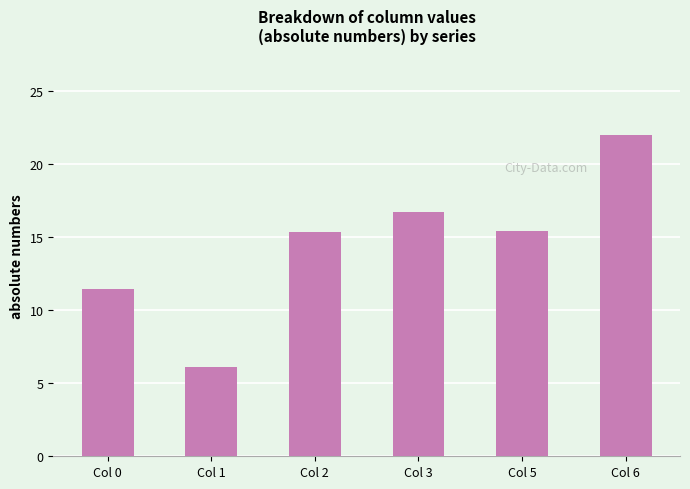

How many bars are there in total?

6